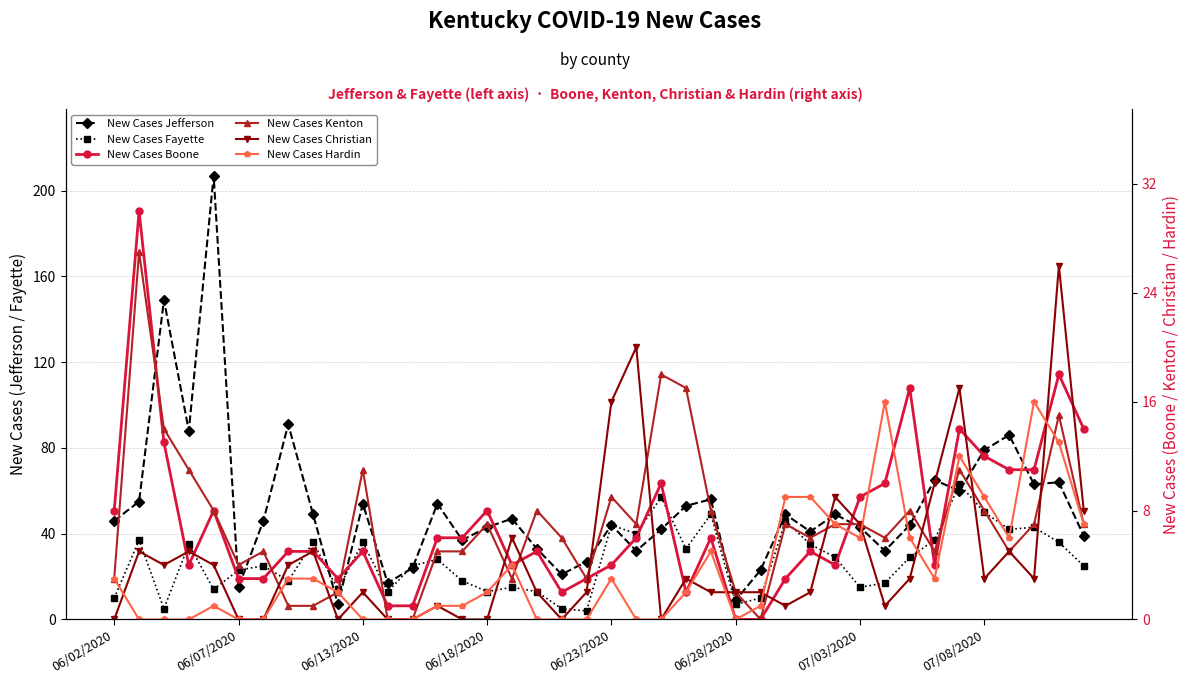

List the series in order of their peak value, highest first.

New Cases Jefferson, New Cases Fayette, New Cases Boone, New Cases Kenton, New Cases Christian, New Cases Hardin